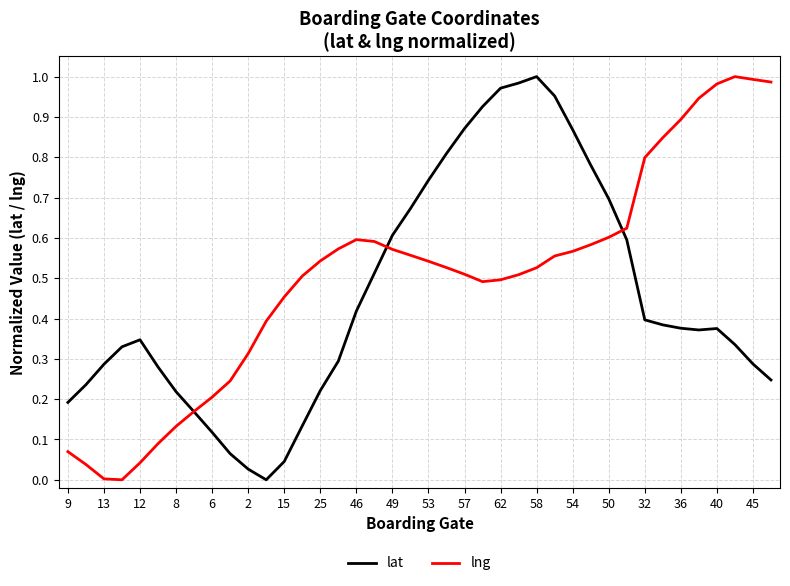

Rank the series by their average value, from lowest to highest.

lat, lng